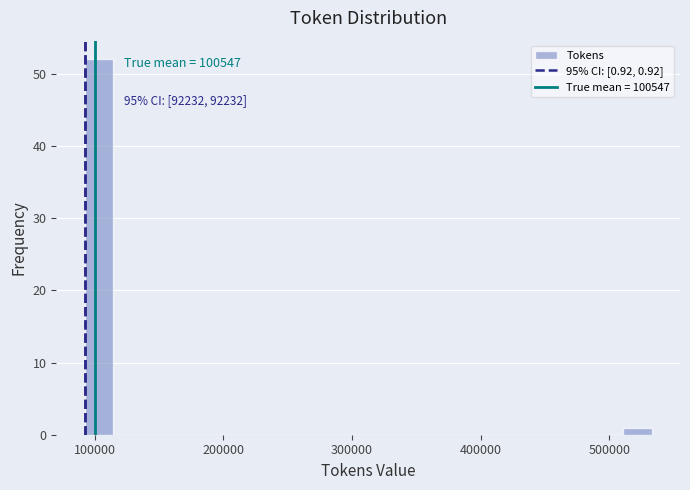

Around what value on the x-axis is the tallest bar? Give the approximate position of its centre, as read against the axis.

100000